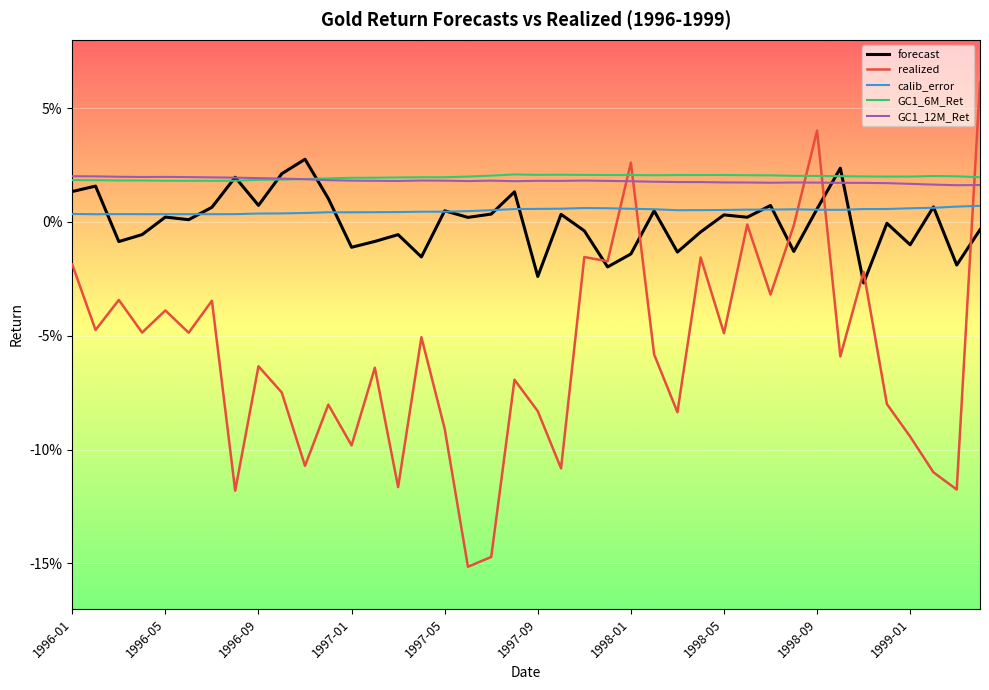

What are all the series names shown in the legend?

forecast, realized, calib_error, GC1_6M_Ret, GC1_12M_Ret